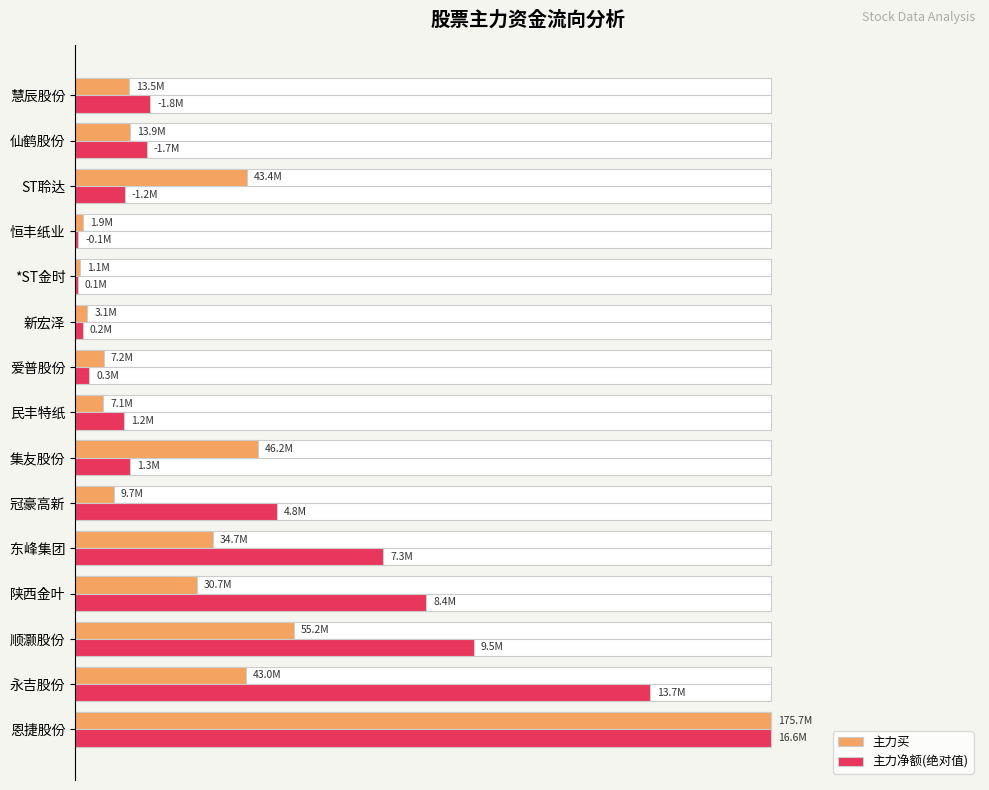

Are the bars grouped side by side (vs. stacked)?

Yes